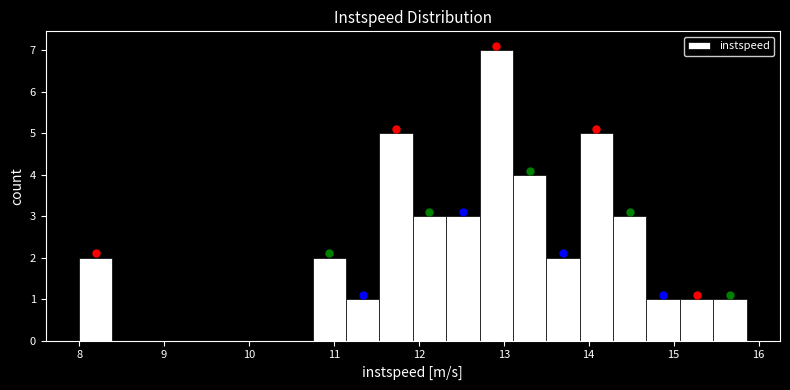

Around what value on the x-axis is the tallest bar? Give the approximate position of its centre, as read against the axis.

12.9